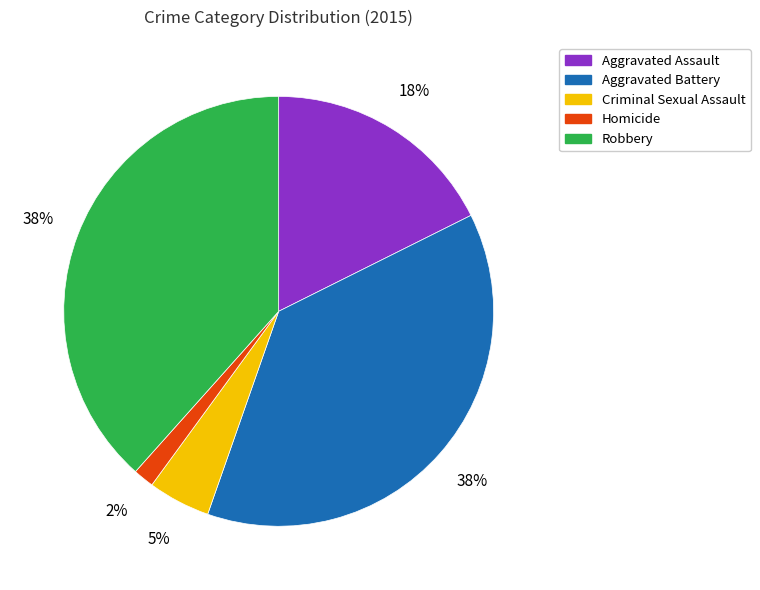

Between Criminal Sexual Assault and Aggravated Assault, which is larger?

Aggravated Assault